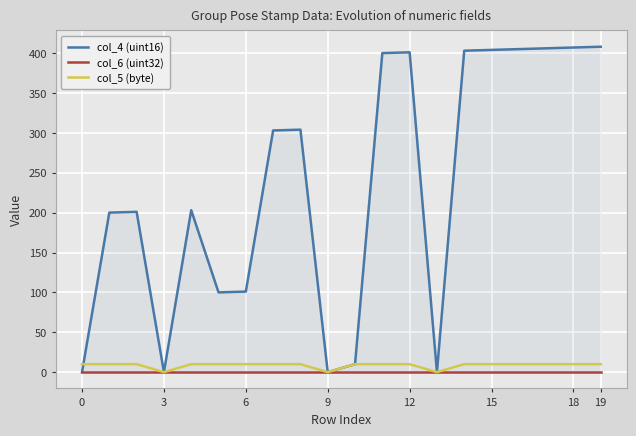

What is the highest value of the col_5 (byte) series?

10